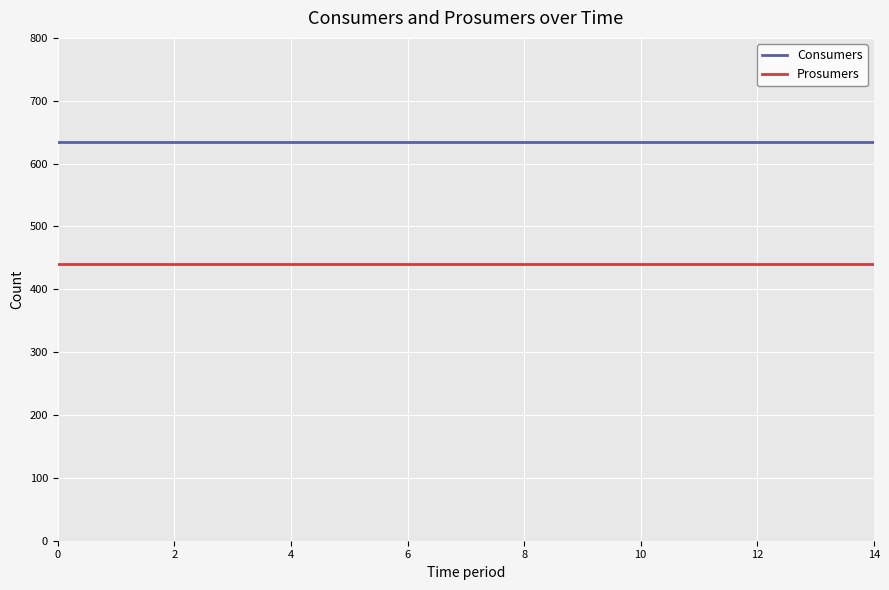

What is the sum of all Consumers values?

9525